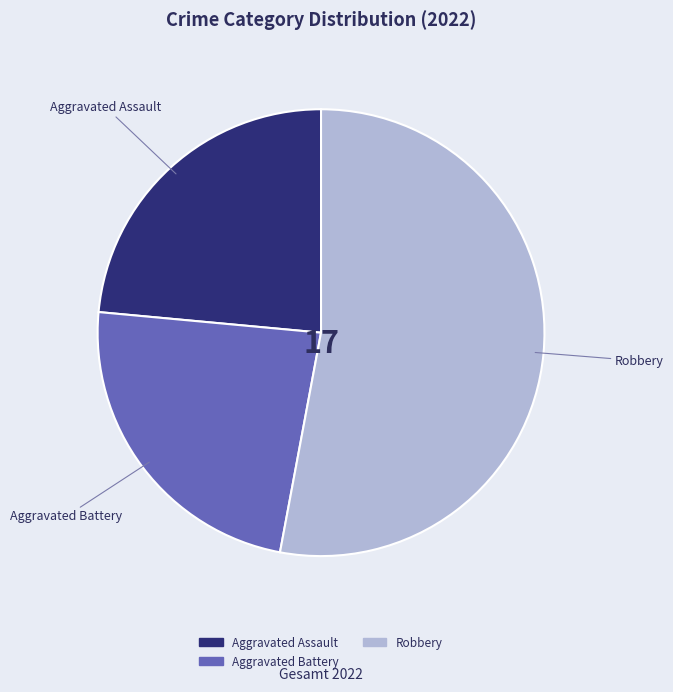

Which slice is the largest?

Robbery